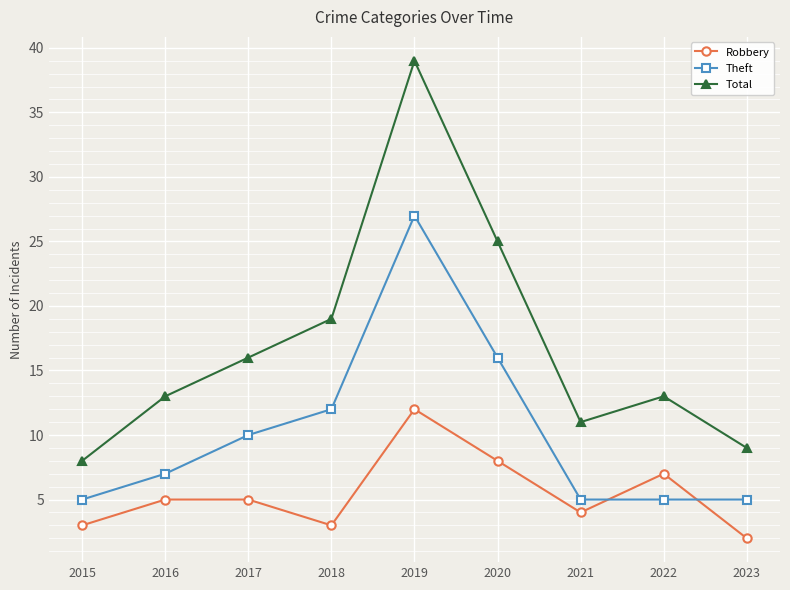

List the series in order of their overall mean, highest first.

Total, Theft, Robbery